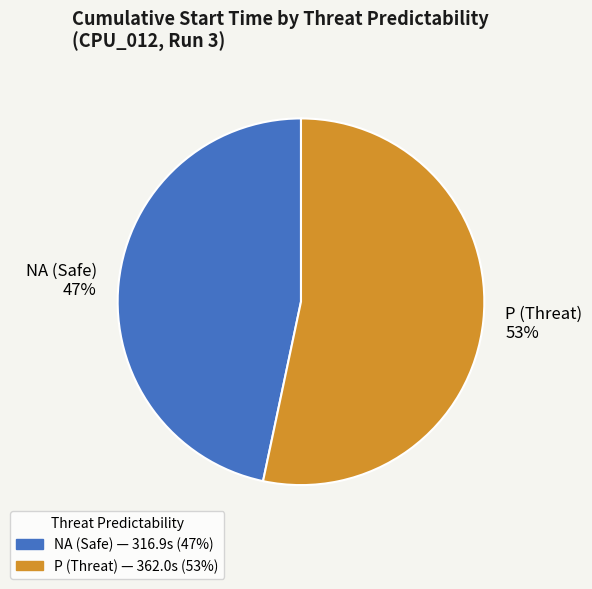

Combined, do NA (Safe) 47% and P (Threat) 53% account for over 50%?

Yes